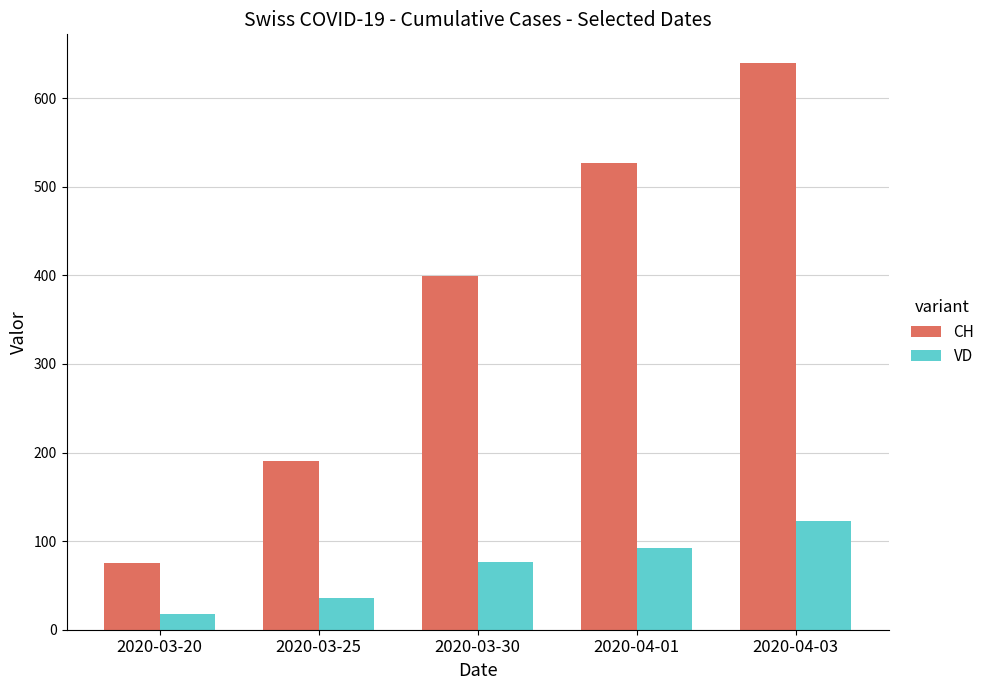

Which series has the widest spread of values?

CH